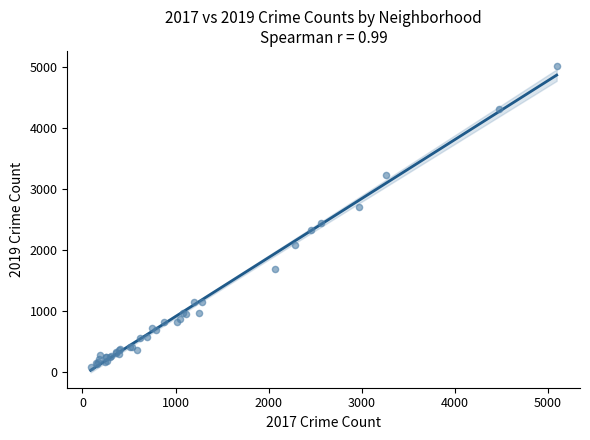

What Y value in the scatter plot is closest to 2542?

2441